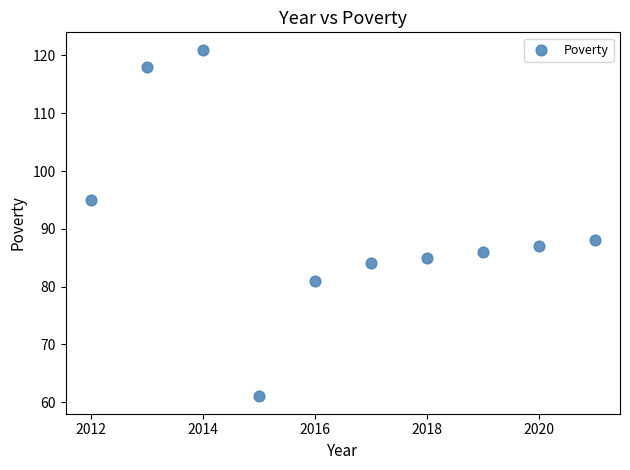

What is the average X value?

2016